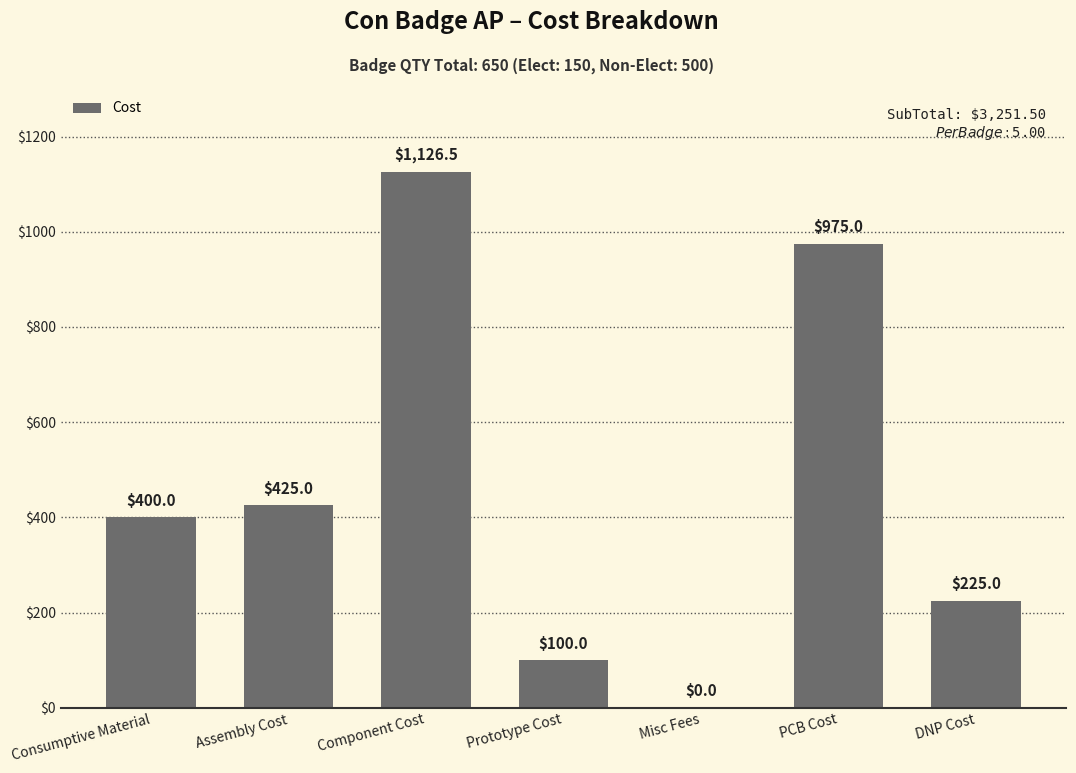

What is the maximum value shown in the chart?

1126.5